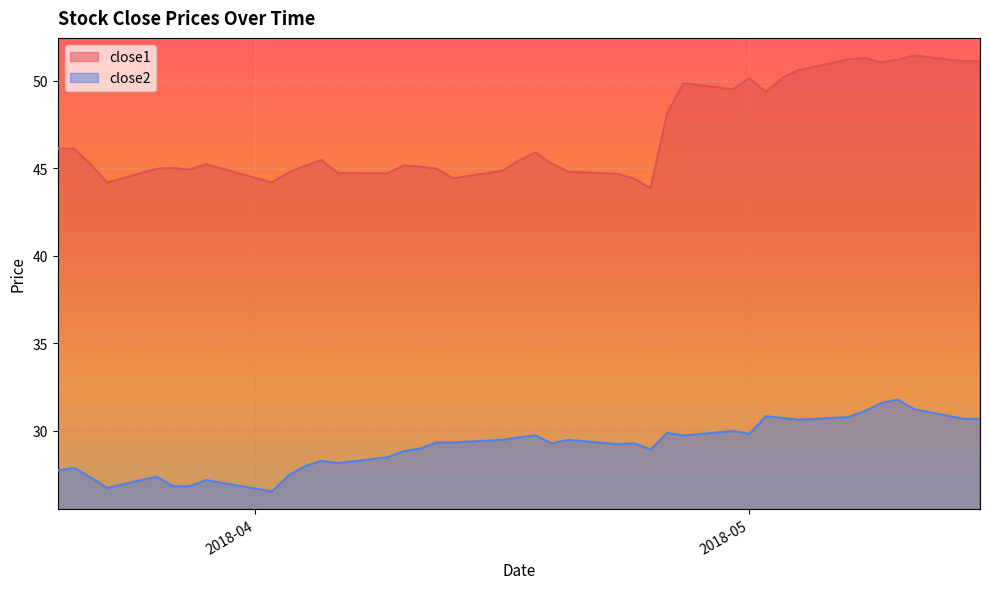

Which category has the lowest value in the close1 series?

2018-04-25